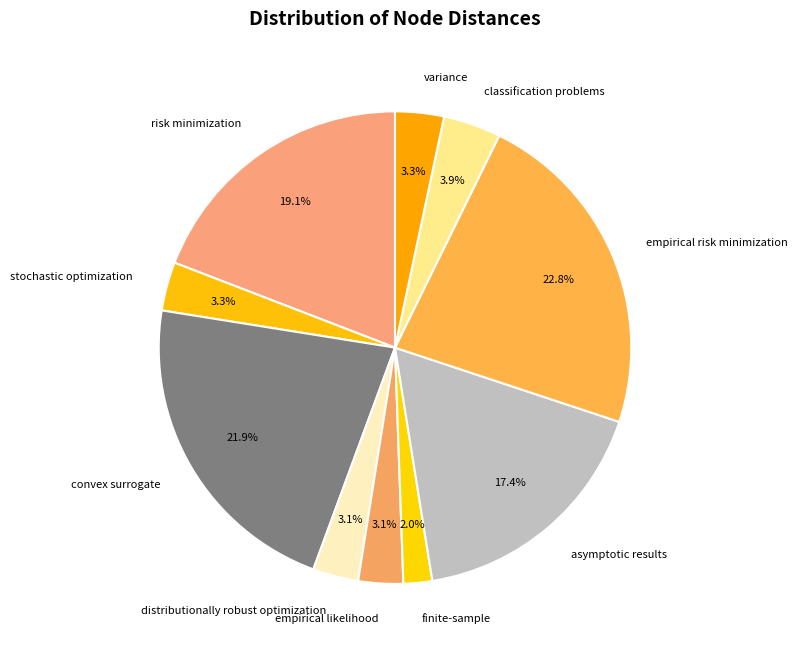

Does convex surrogate account for over 50% of the chart?

No